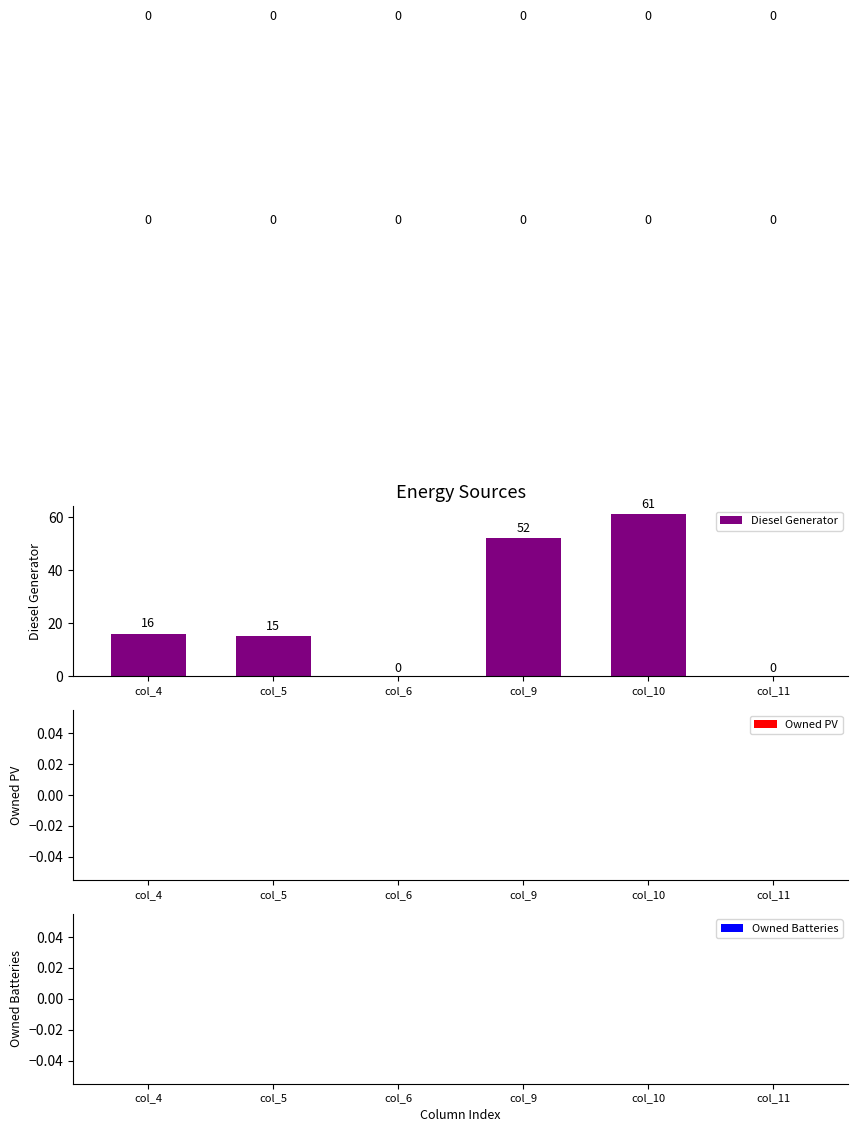

The chart shows a value of 0 at col_11. True or false?

True